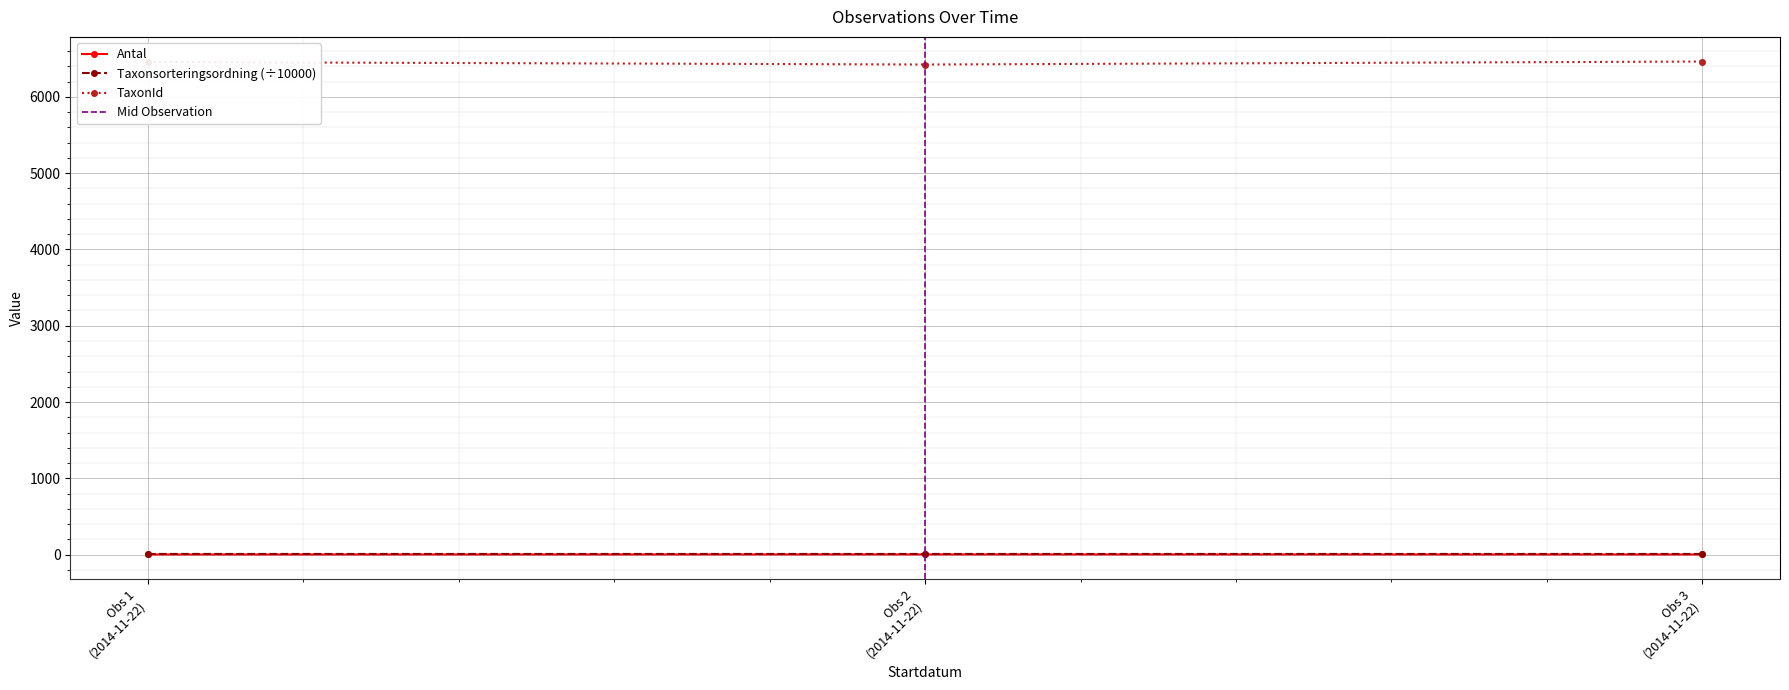

Rank the categories by value from lowest to highest.

Obs 1 (2014-11-22), Obs 3 (2014-11-22), Obs 2 (2014-11-22)